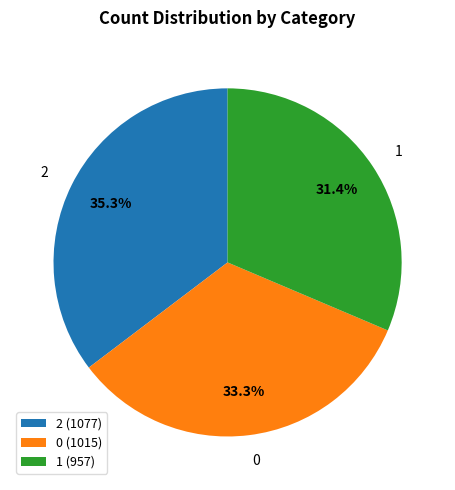

Is there a majority slice in this chart?

No